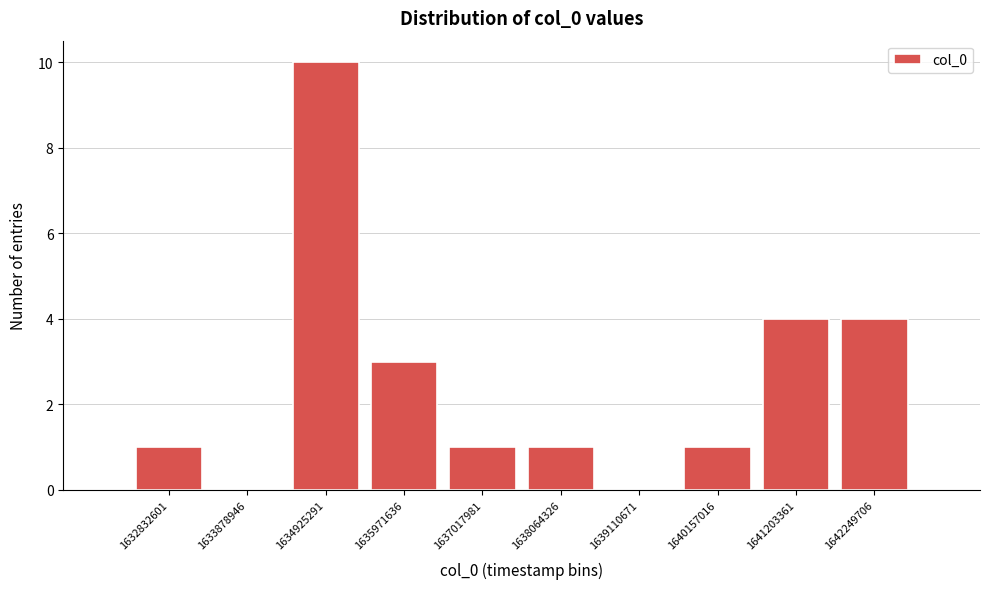

Reading left to right, extract all data points from this chart.

1632832601=1	1633878946=0	1634925291=10	1635971636=3	1637017981=1	1638064326=1	1639110671=0	1640157016=1	1641203361=4	1642249706=4